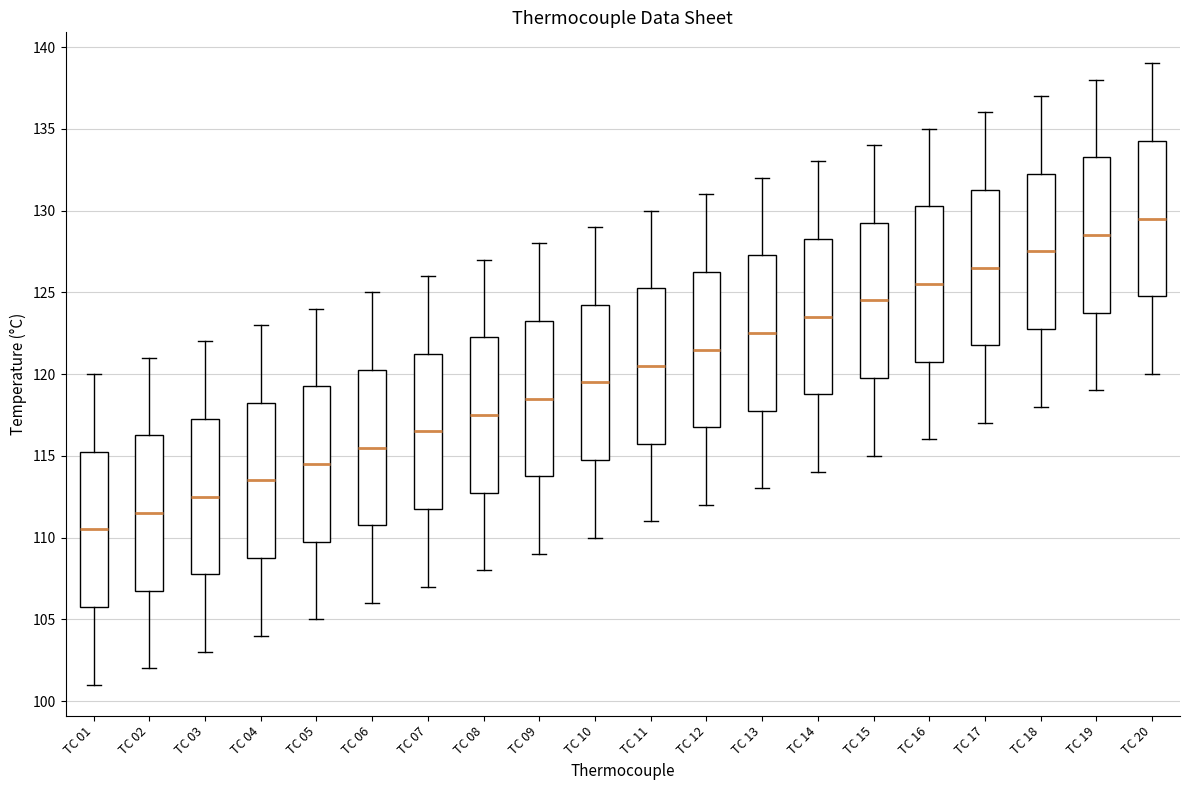

Where does the median line of the box for TC 04 sit on the y-axis? The values are not printed on the chart, so give them approximately, as read against the axis.

113.5